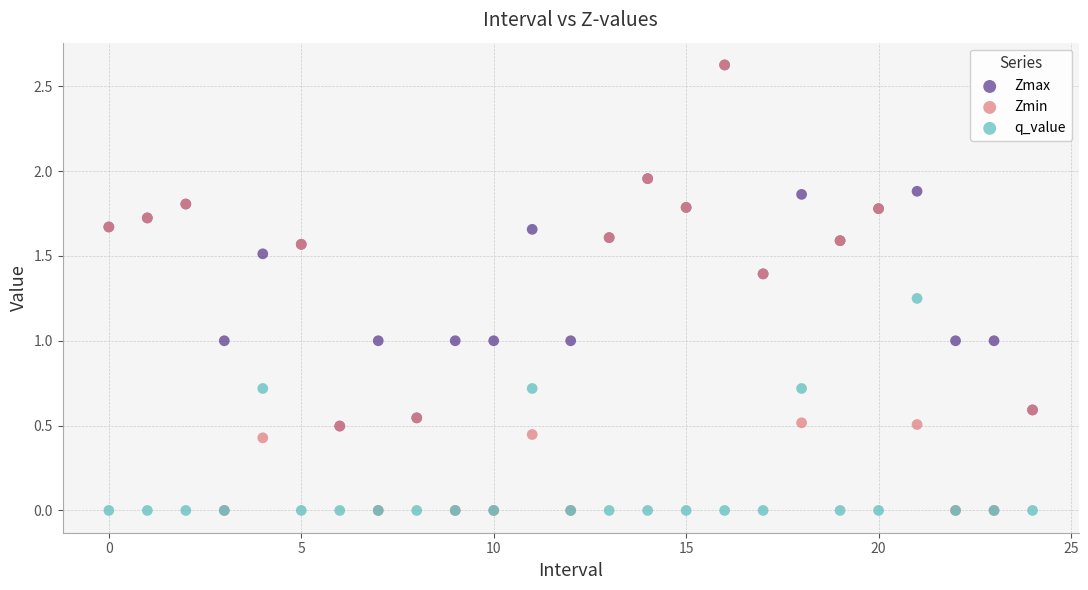

What are all the series names shown in the legend?

Zmax, Zmin, q_value